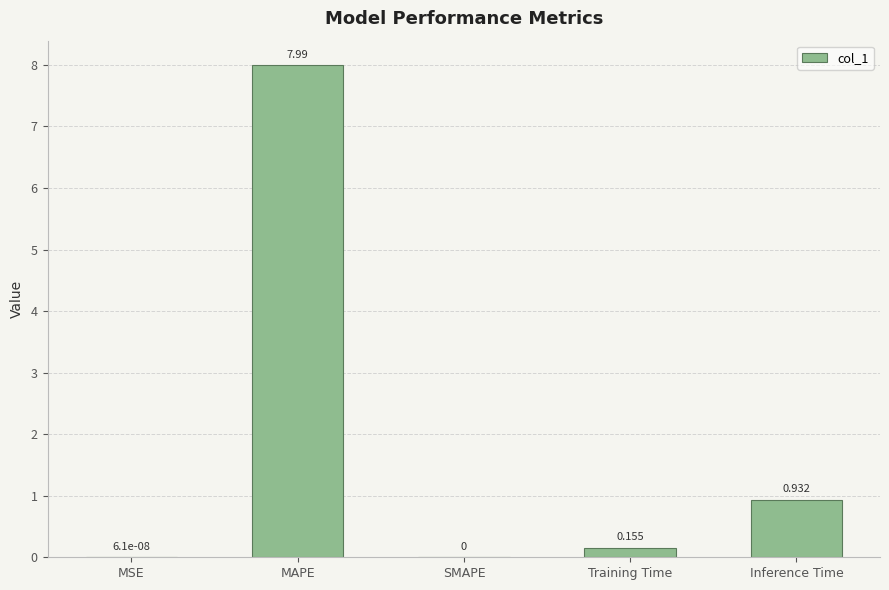

At which category does the chart reach its peak across all series?

MAPE